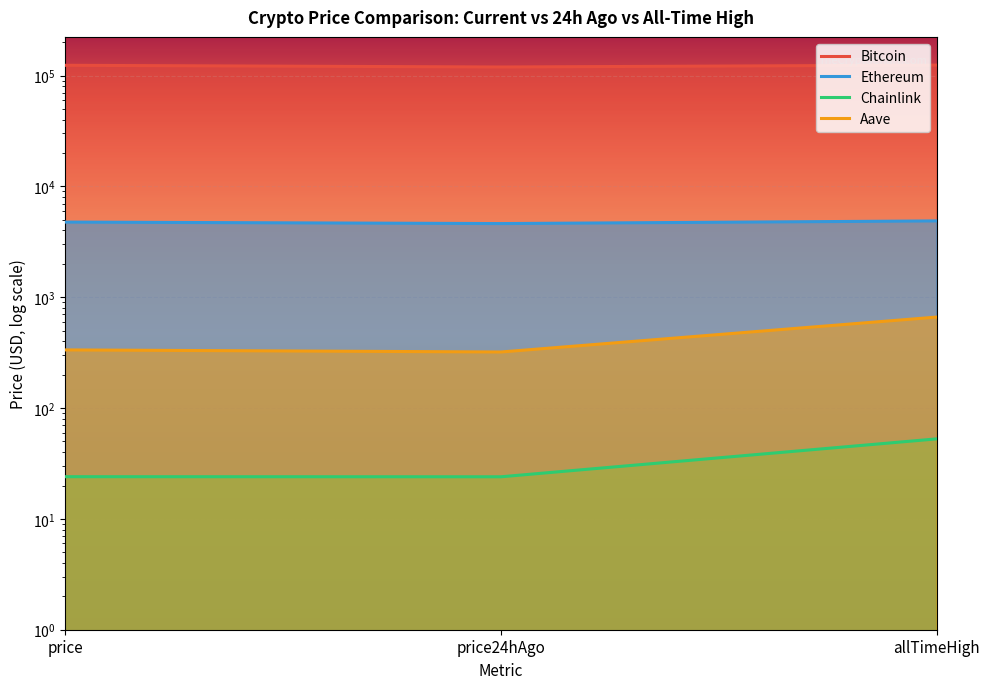

What are all the series names shown in the legend?

Bitcoin, Ethereum, Chainlink, Aave